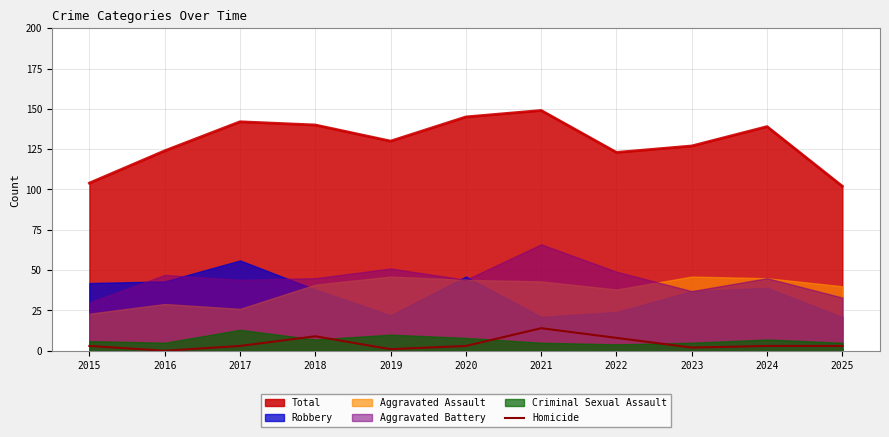

What is the highest value of the Homicide series?

14